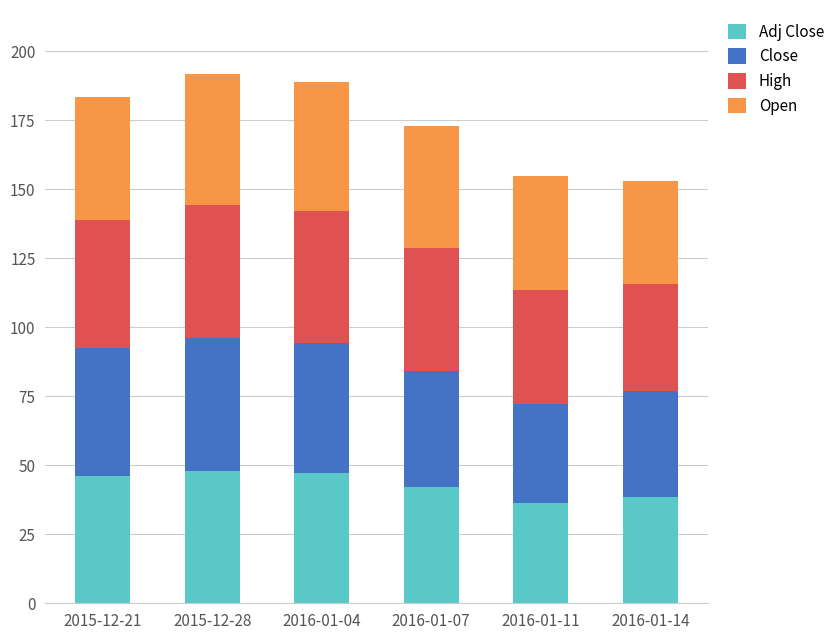

What is the total value across all series at 2016-01-04?

188.8